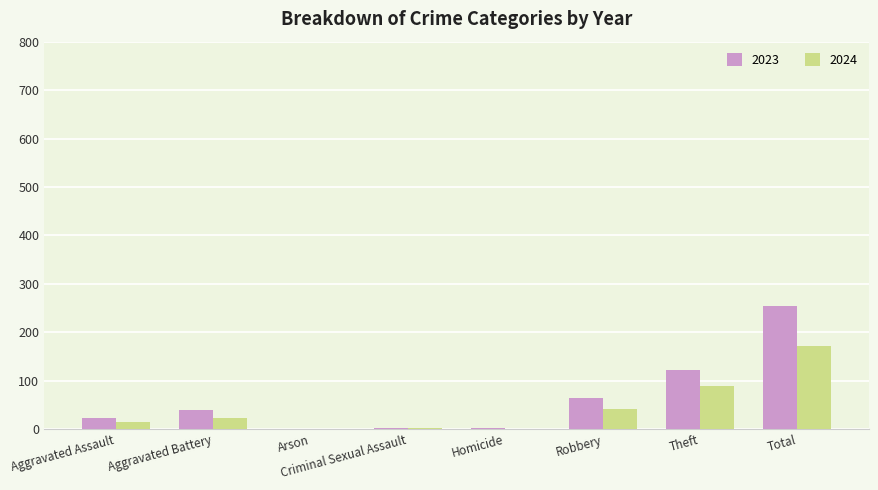

How many data points does each series have?

8